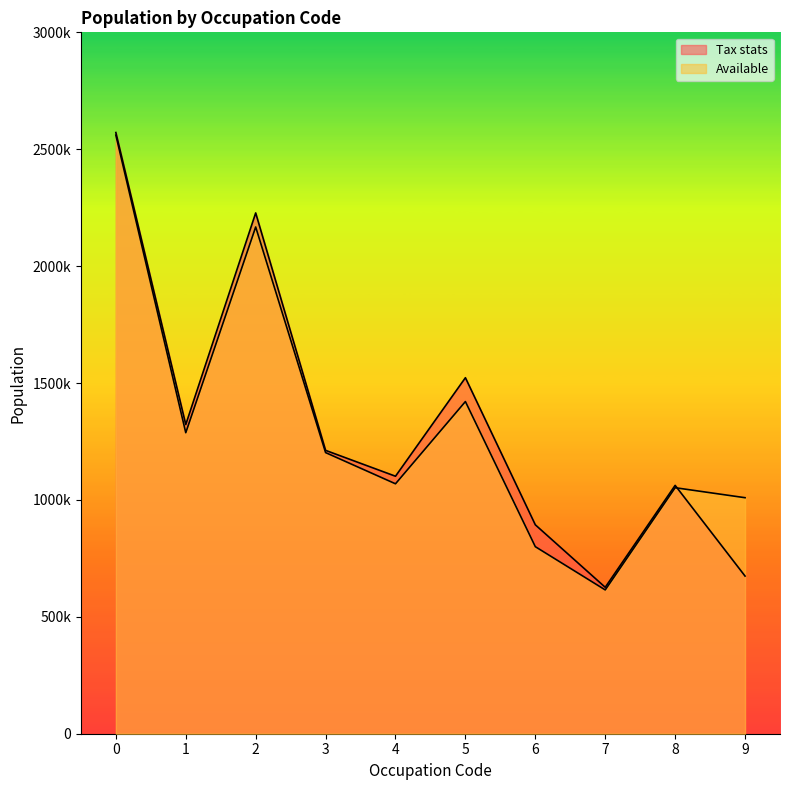

What is the spread (max minus min) of values at 0?

11165